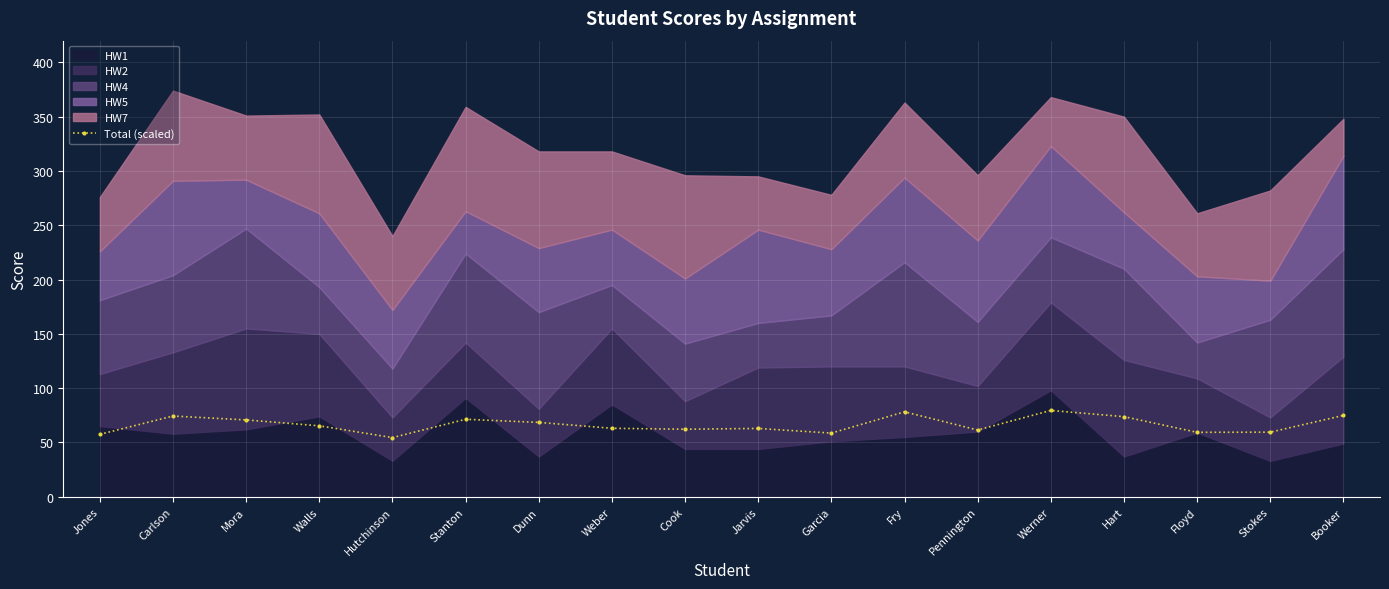

True or false: Total (scaled) has more than 0 interior local peaks.

True